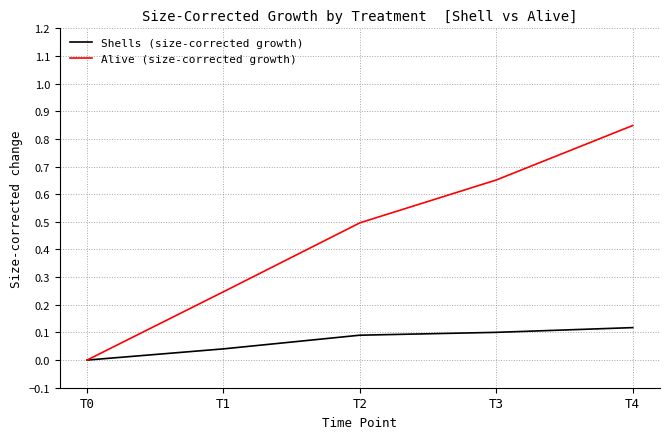

The Alive (size-corrected growth) series shows 0.5 at T2. True or false?

True